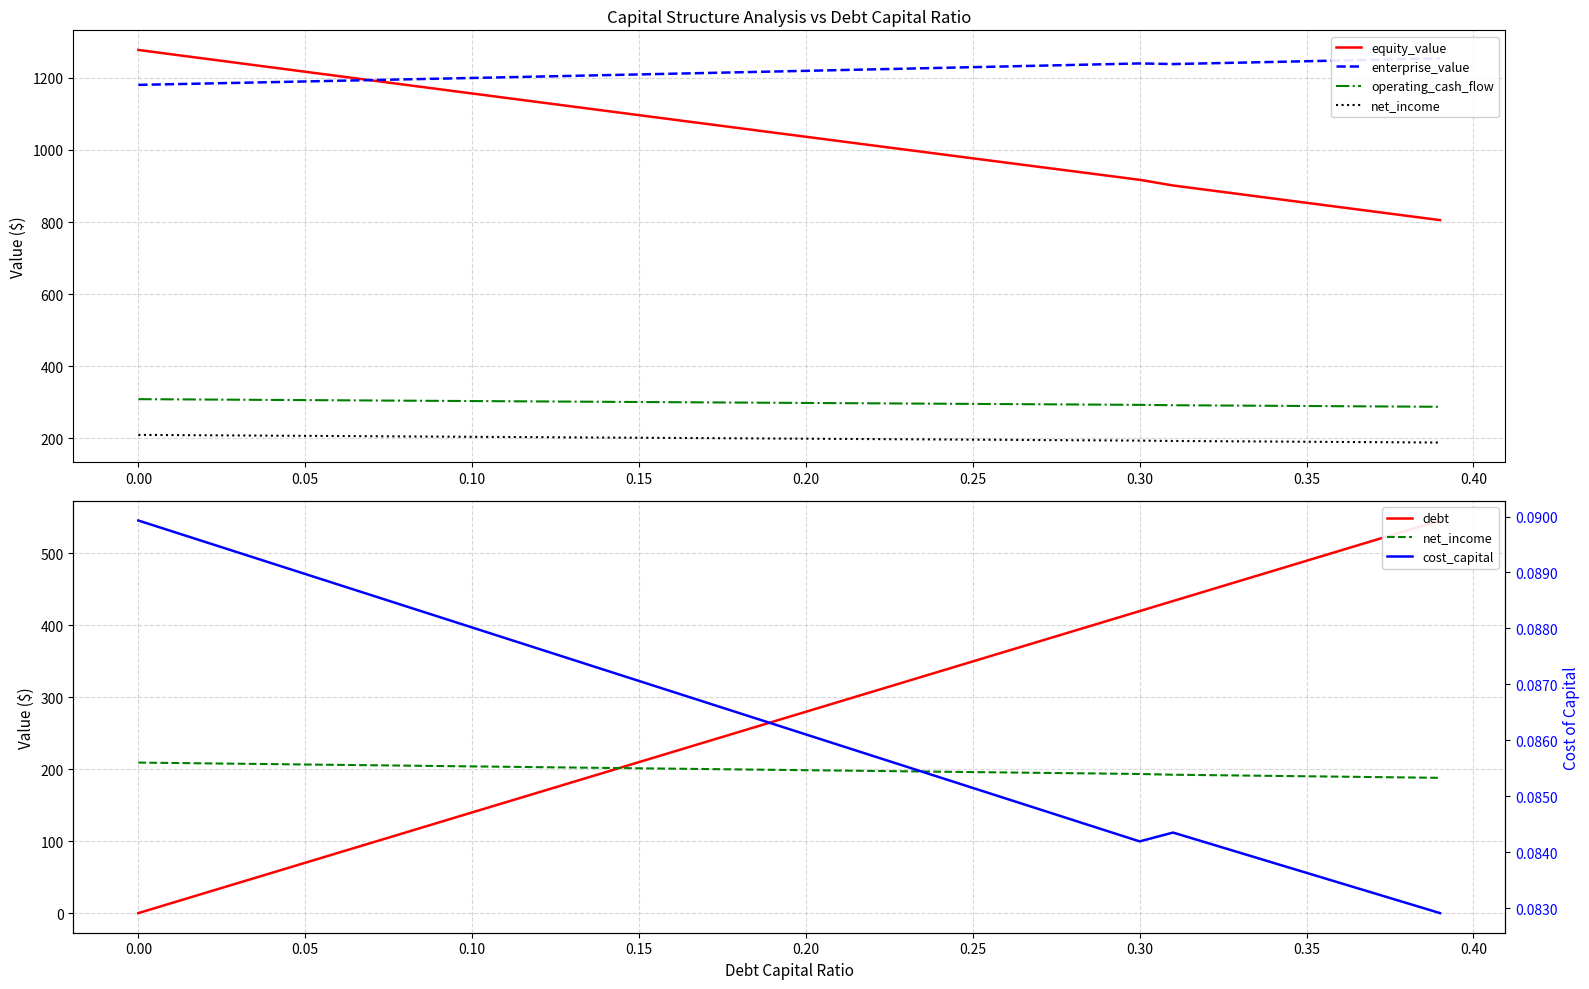

True or false: operating_cash_flow has a value of 509.7 at 18.

False